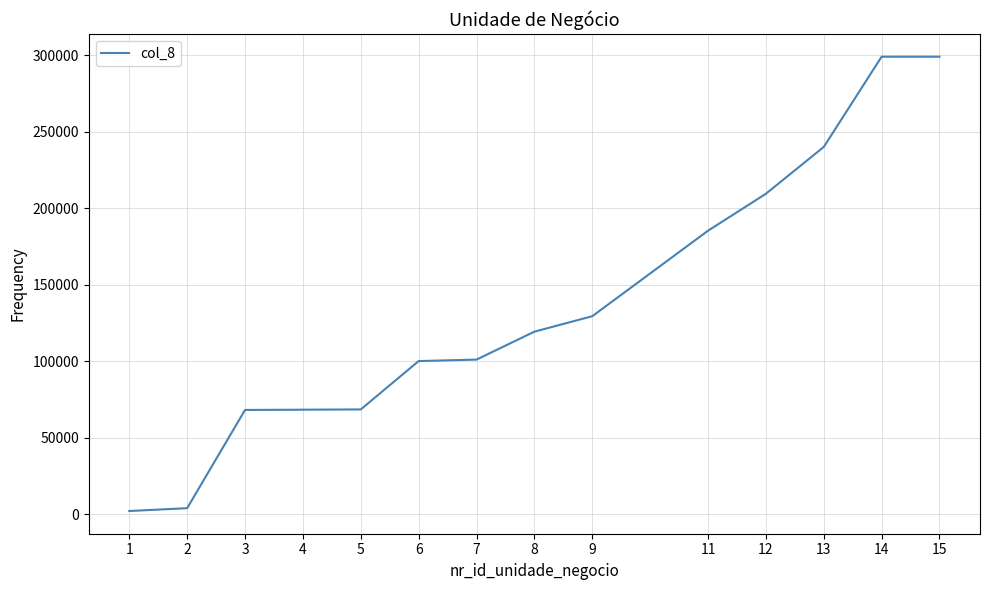

What is the change in value from 3 to 7?

+32914